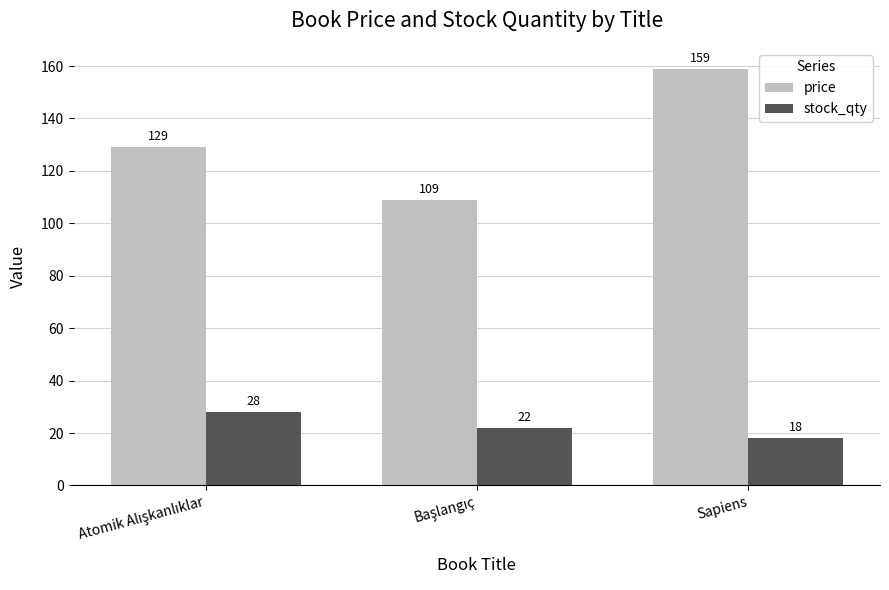

What is the difference between the second highest and minimum values in the stock_qty series?

4